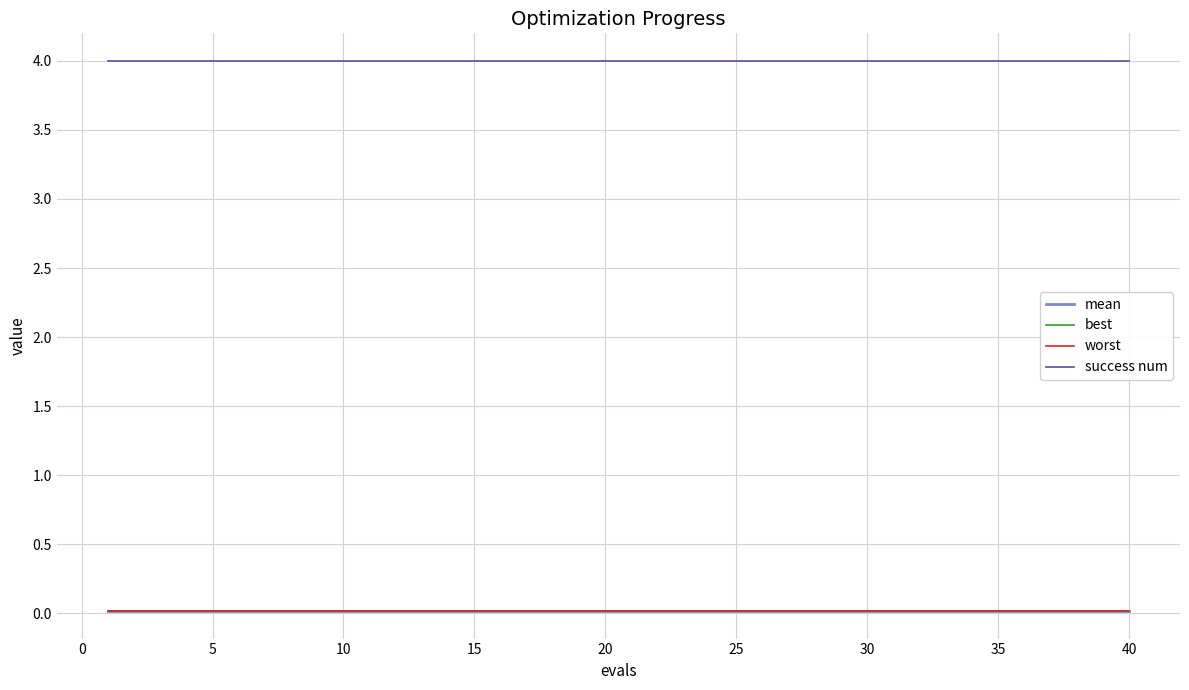

Which series has the largest total across all categories?

success num